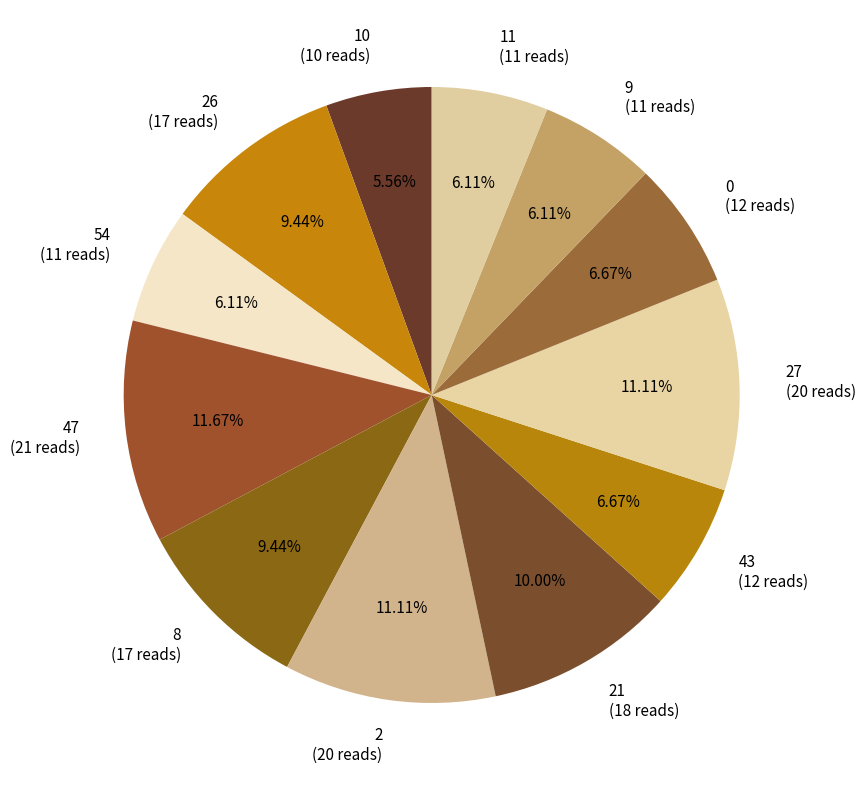

What is the ratio of the value at 11 (11 reads) to the value at 9 (11 reads)?

1.0